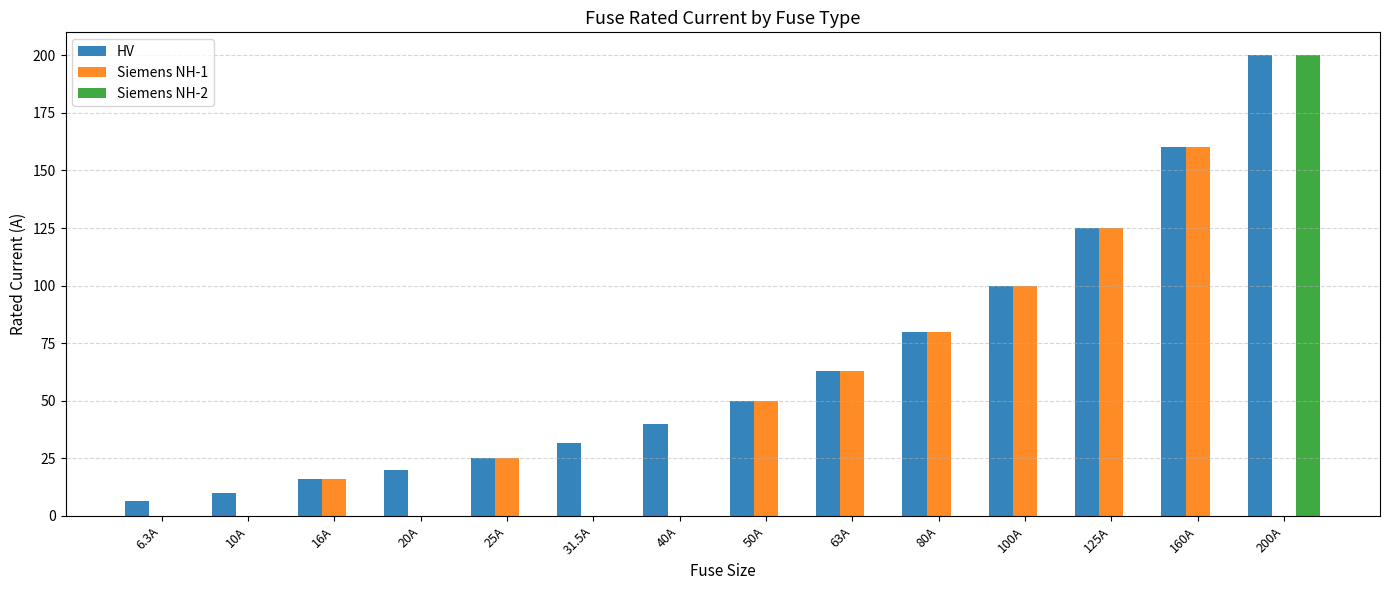

What is the sum of all HV values?

926.8